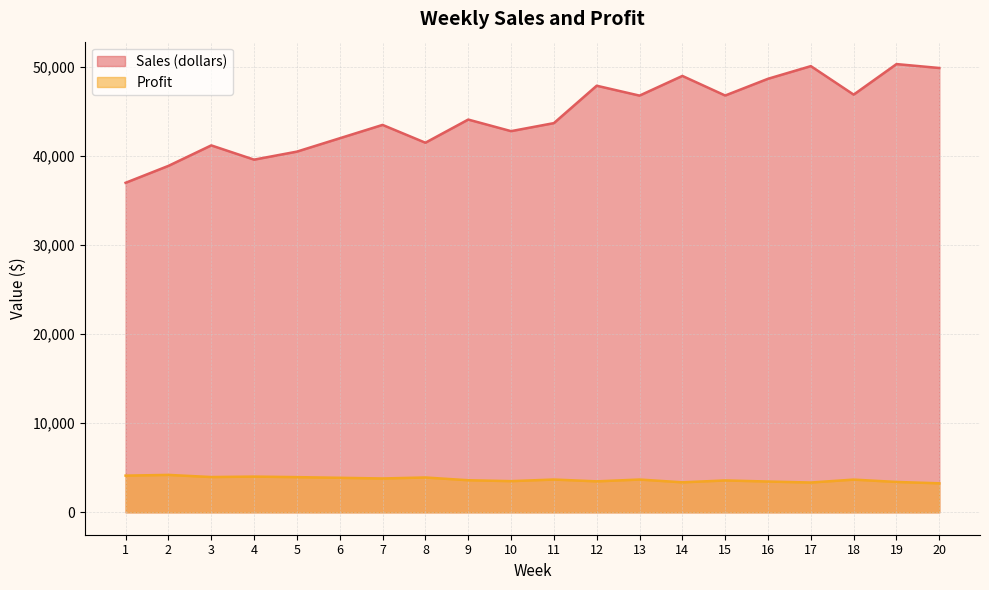

List the series in order of their peak value, highest first.

Sales (dollars), Profit